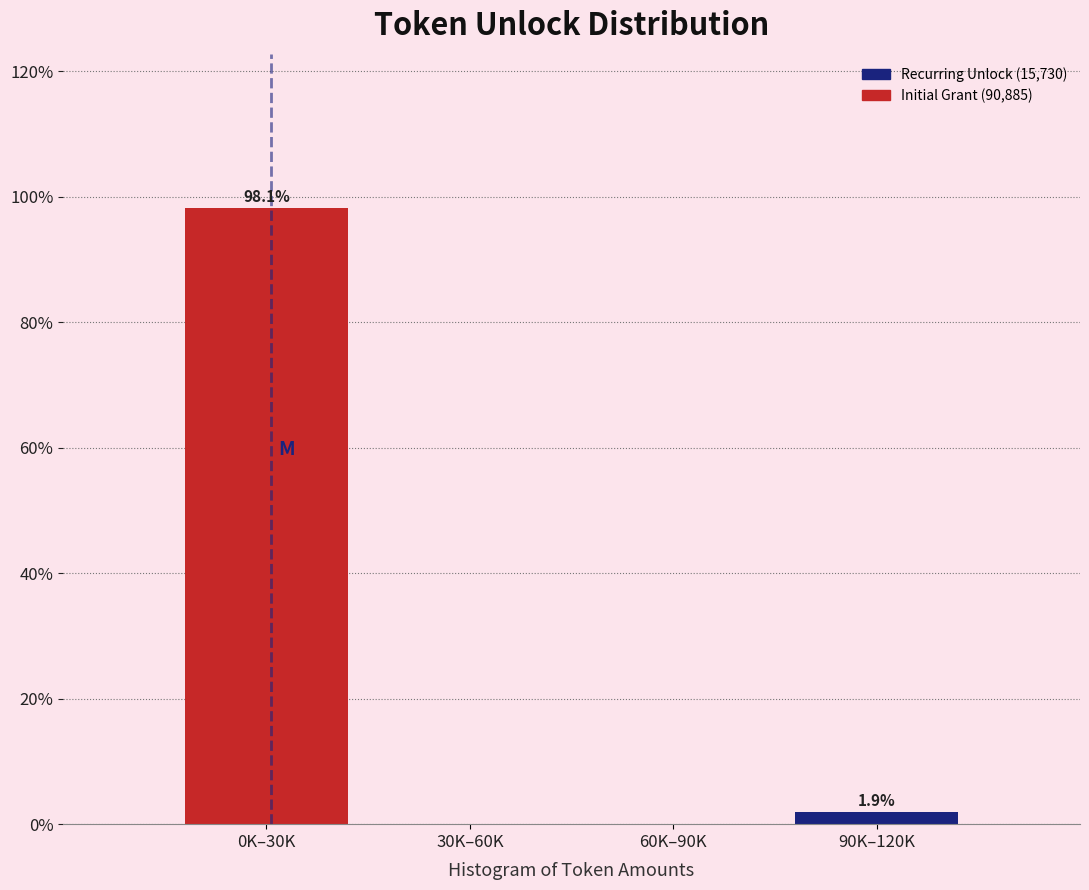

Reading left to right, extract all data points from this chart.

0K–30K=98.1	30K–60K=0.0	60K–90K=0.0	90K–120K=1.9